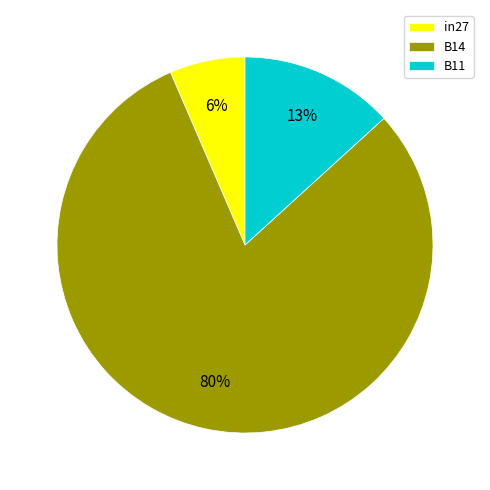

Which category accounts for the majority?

B14